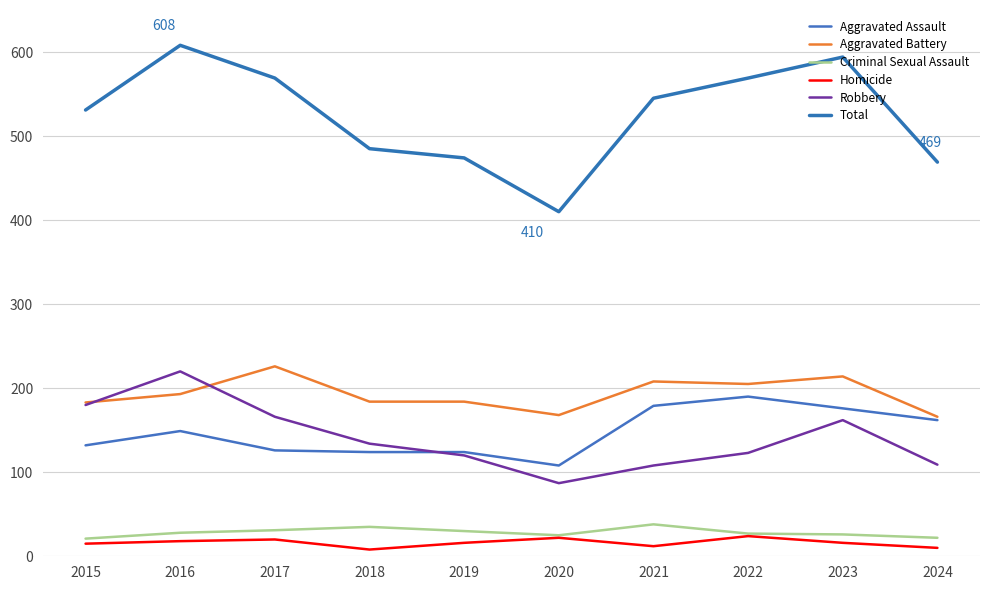

Does the chart have visible grid lines?

Yes